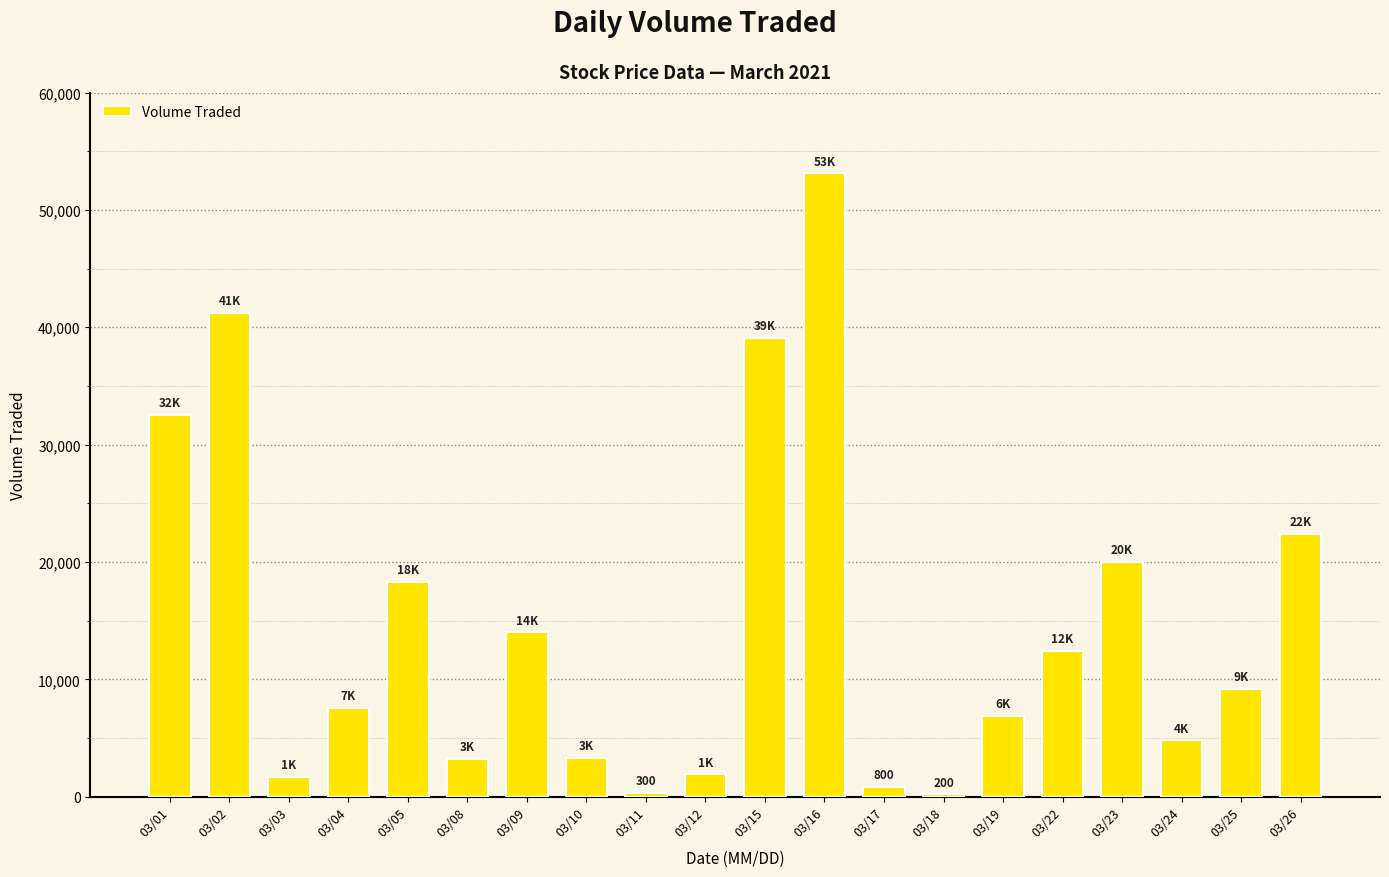

At which label is the value closest to 26650?

03/26